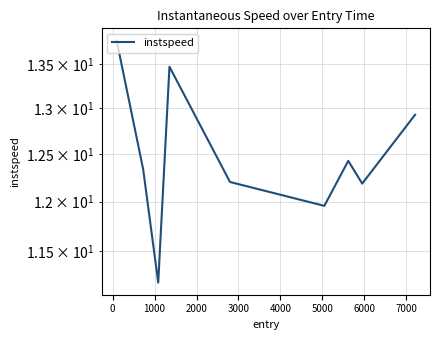

True or false: the data shows 6.3 at 4000.

False